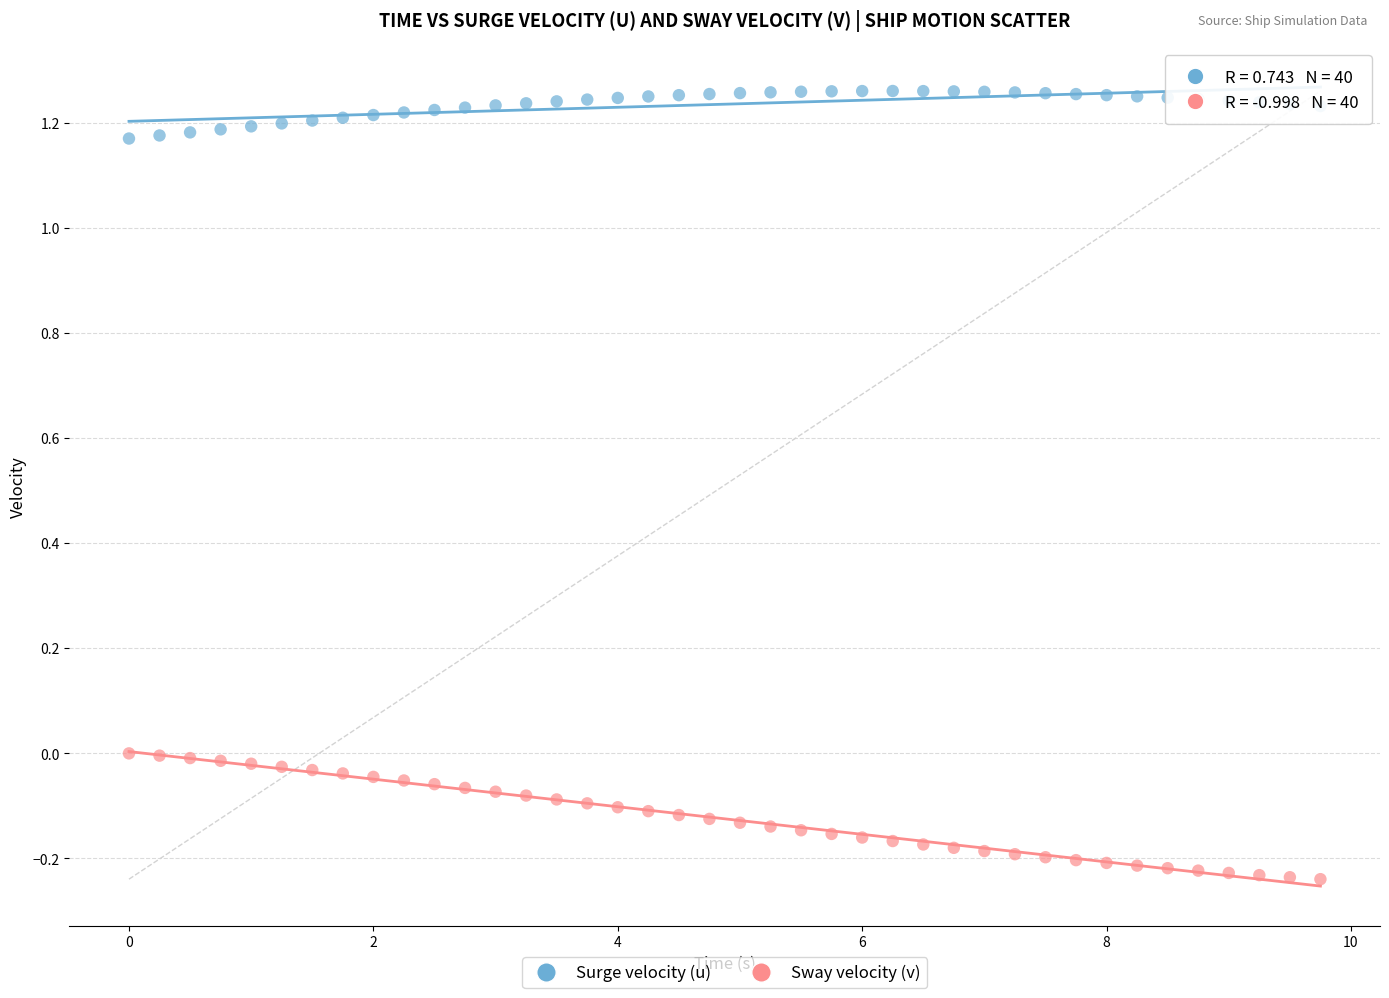

Which series has the widest spread of Y values?

Sway velocity (v)